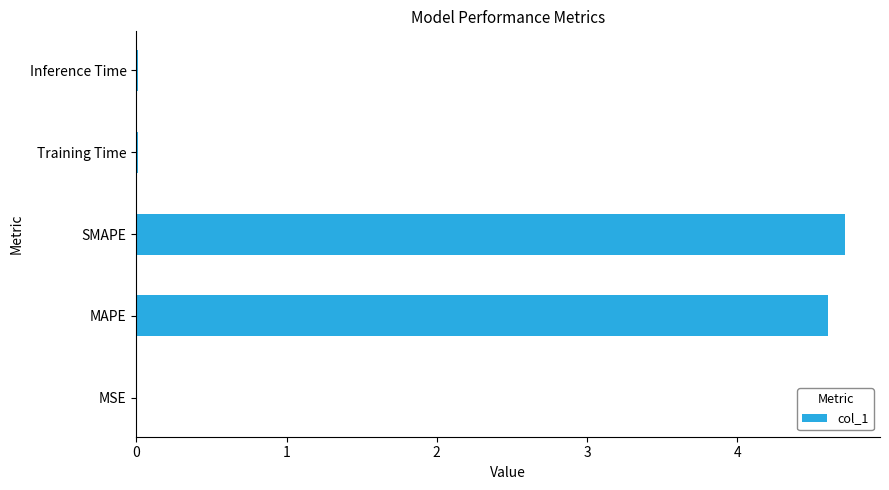

The chart shows a value of 4.6 at MAPE. True or false?

True